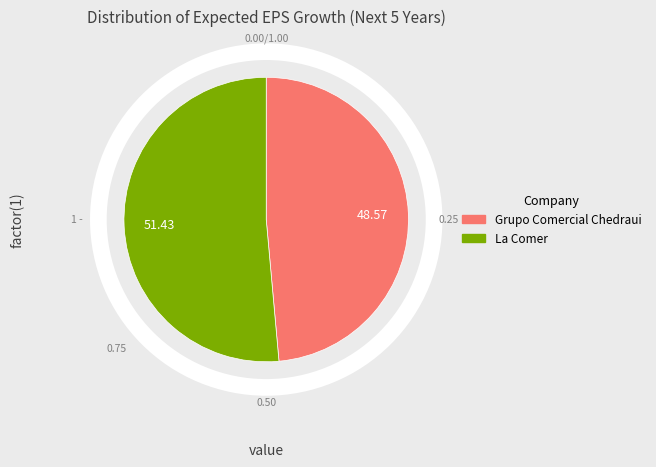

Combined, do La Comer and Grupo Comercial Chedraui account for over 50%?

Yes